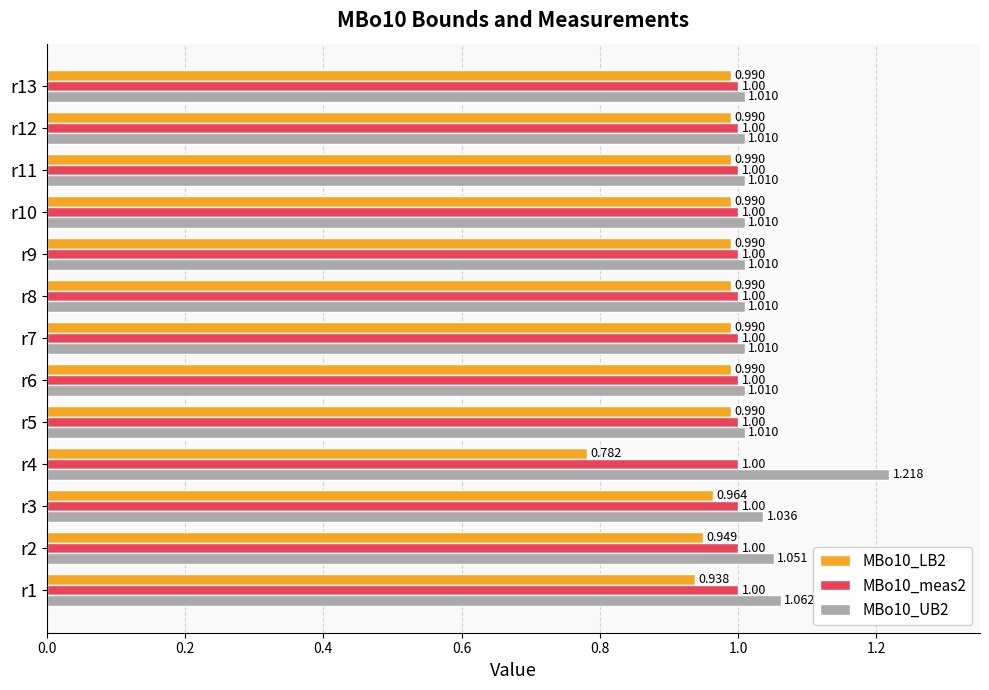

Is the value of MBo10_LB2 at r11 greater than the value of MBo10_meas2 at r4?

No